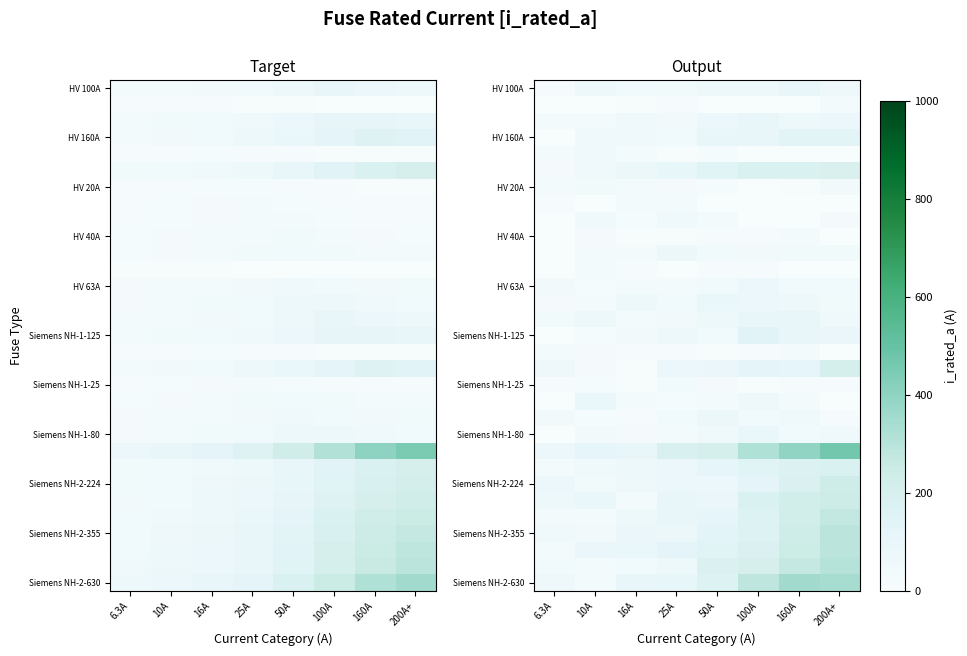

What is the total value across all series at 6.3A?

866.5